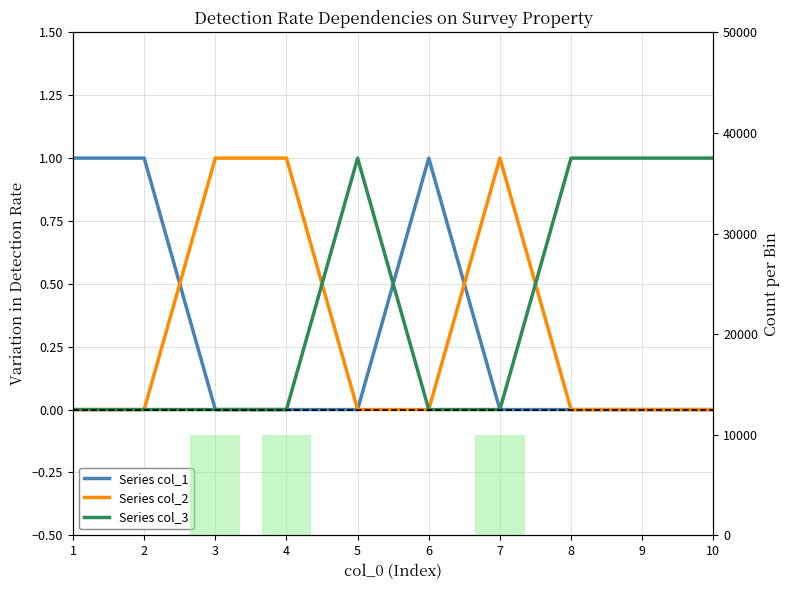

Which has a higher value, 1 or 7?

1